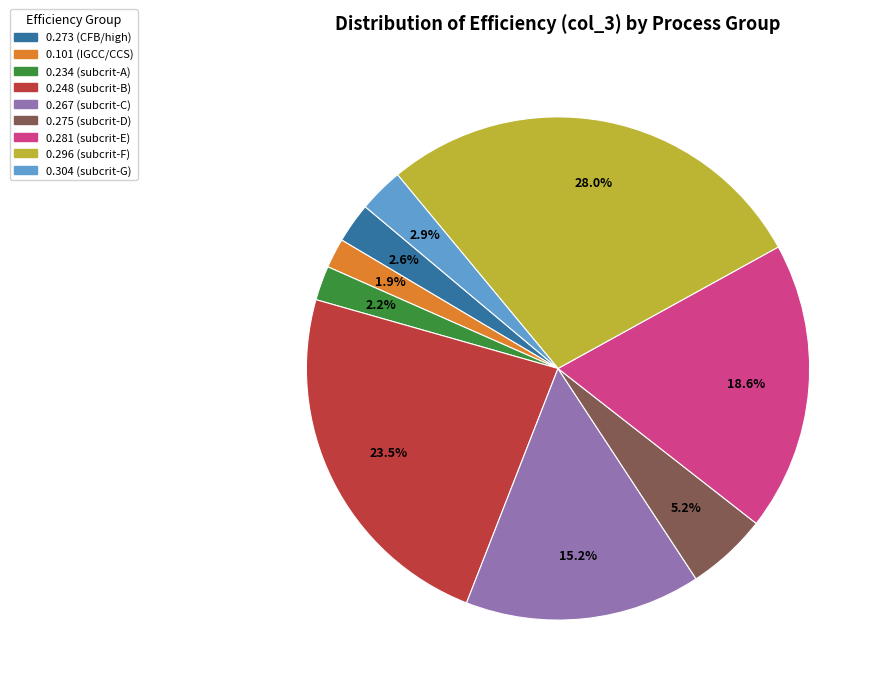

To the nearest percent, what is the difference between the largest and smallest slice percentages?

26%